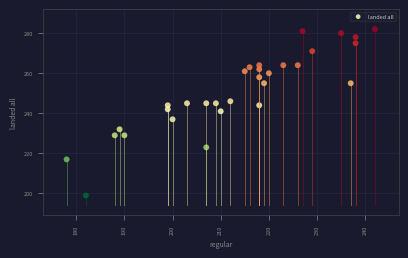

What is the range of Y values (max minus min)?

83